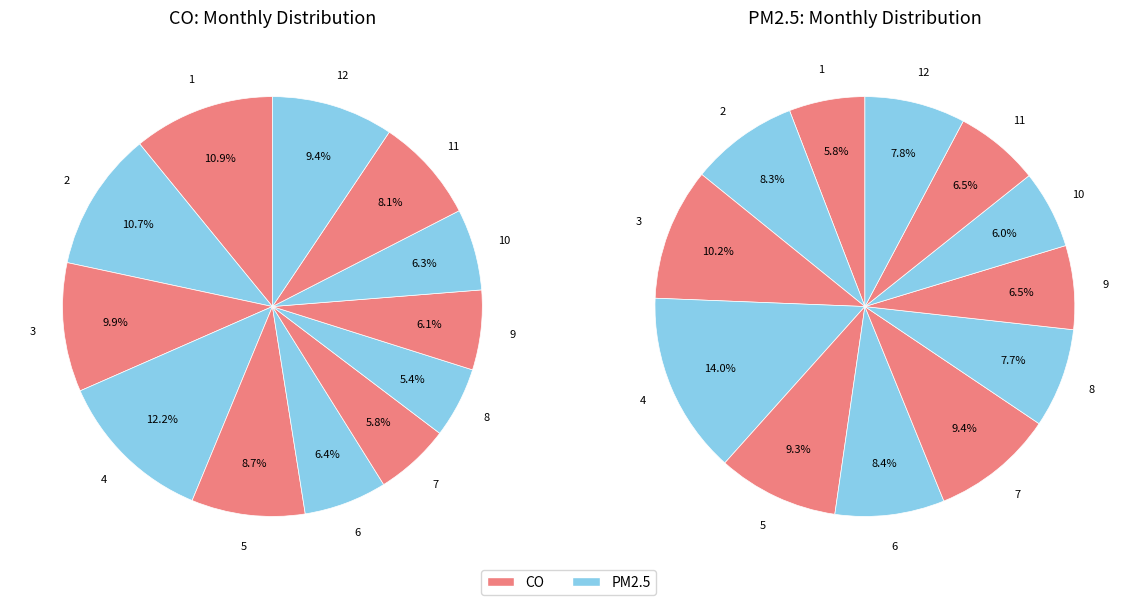

How many slices are in this pie chart?

12